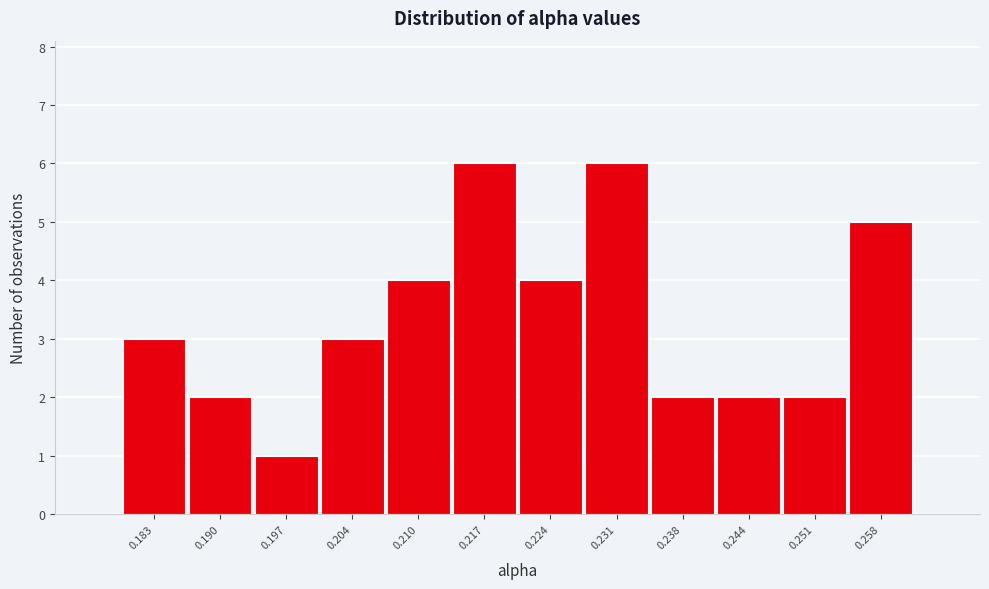

Reading right to left, transcribe all the data shown in this chart.

0.258=5	0.251=2	0.244=2	0.238=2	0.231=6	0.224=4	0.217=6	0.210=4	0.204=3	0.197=1	0.190=2	0.183=3